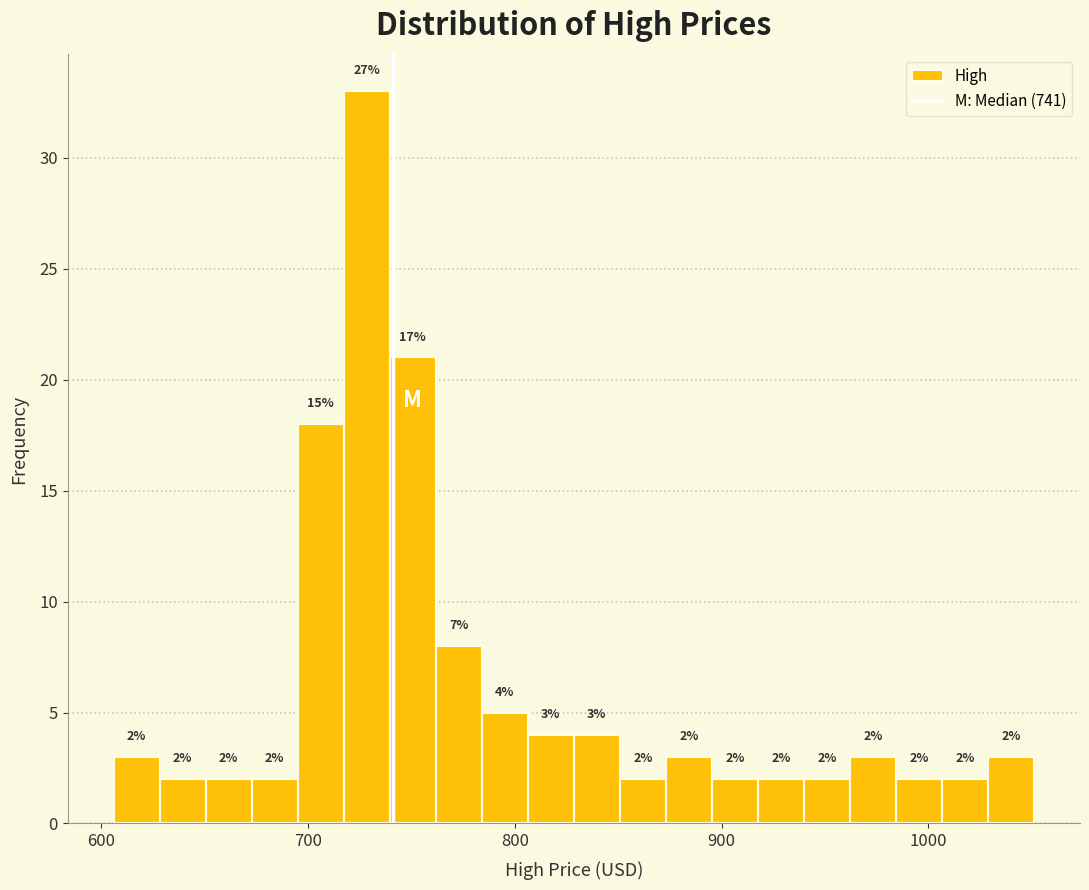

Around what value on the x-axis is the tallest bar? Give the approximate position of its centre, as read against the axis.

730